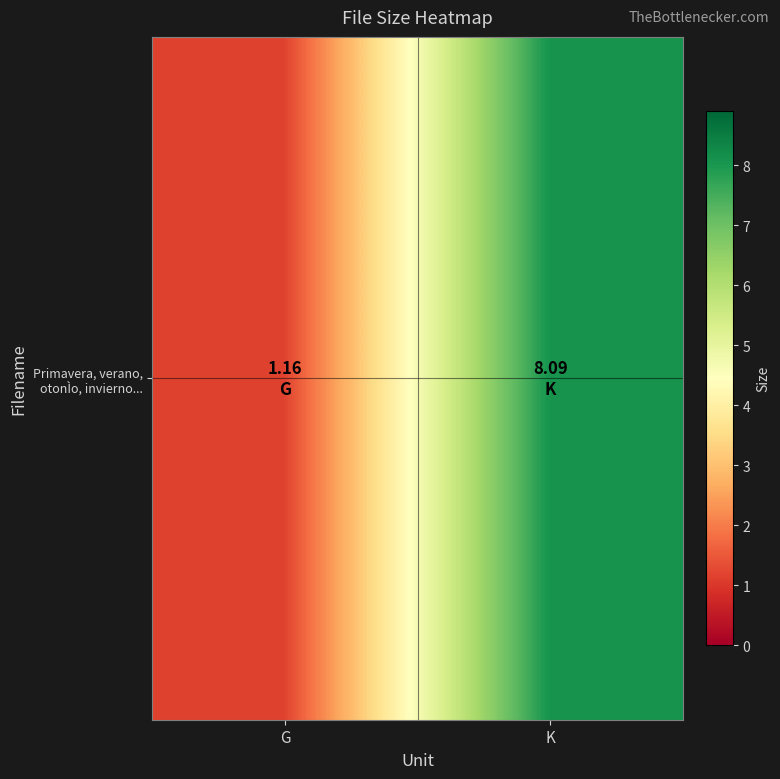

Reading left to right, extract all data points from this chart.

1.2	8.1